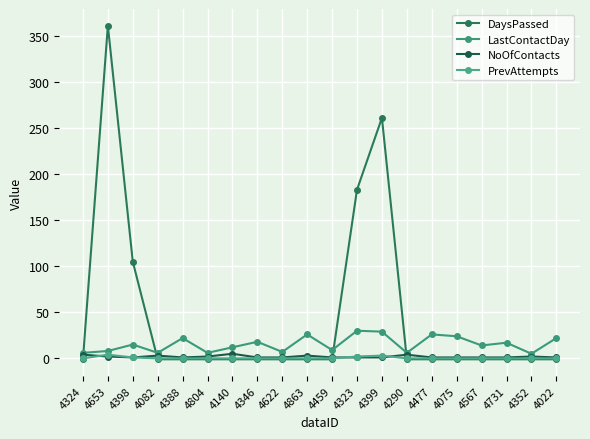

True or false: LastContactDay and PrevAttempts cross at least once.

False